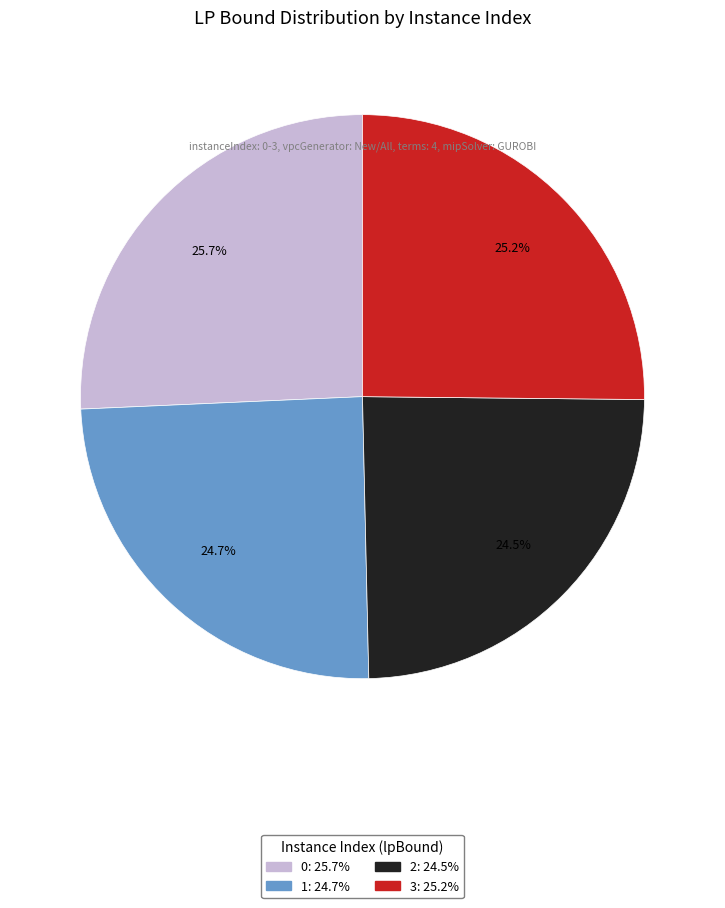

Does any single category account for the majority?

No